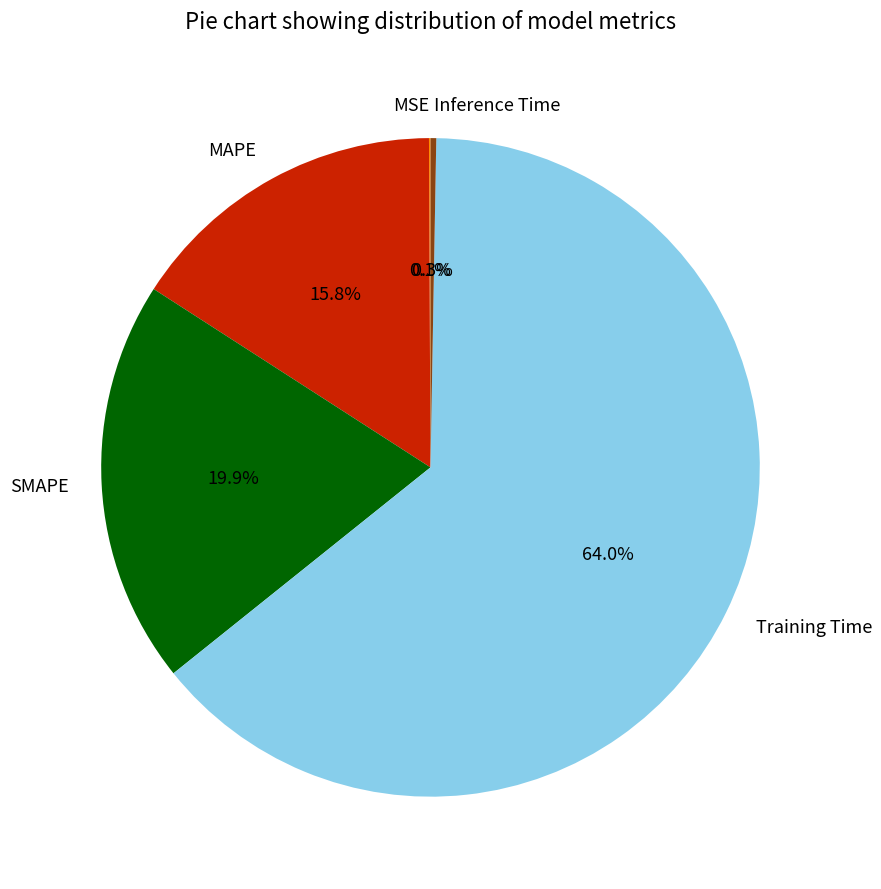

Is there any slice that represents more than half of the pie?

Yes